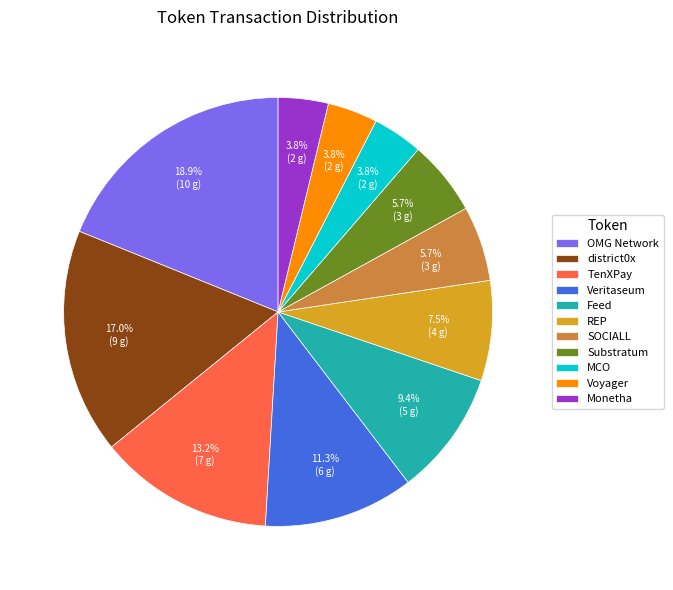

To the nearest percent, what is the average slice percentage?

9%